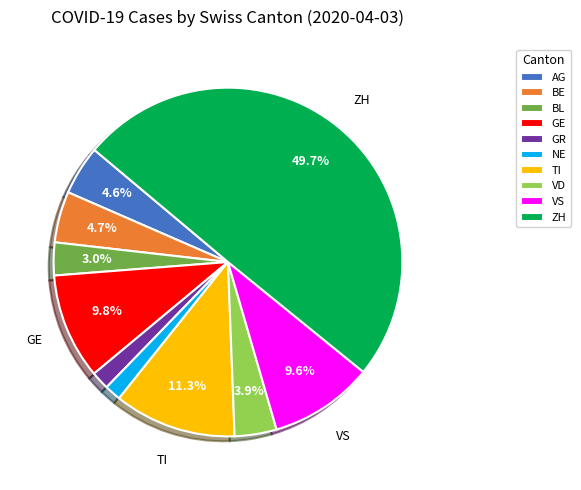

Does GR represent more than half of the total?

No